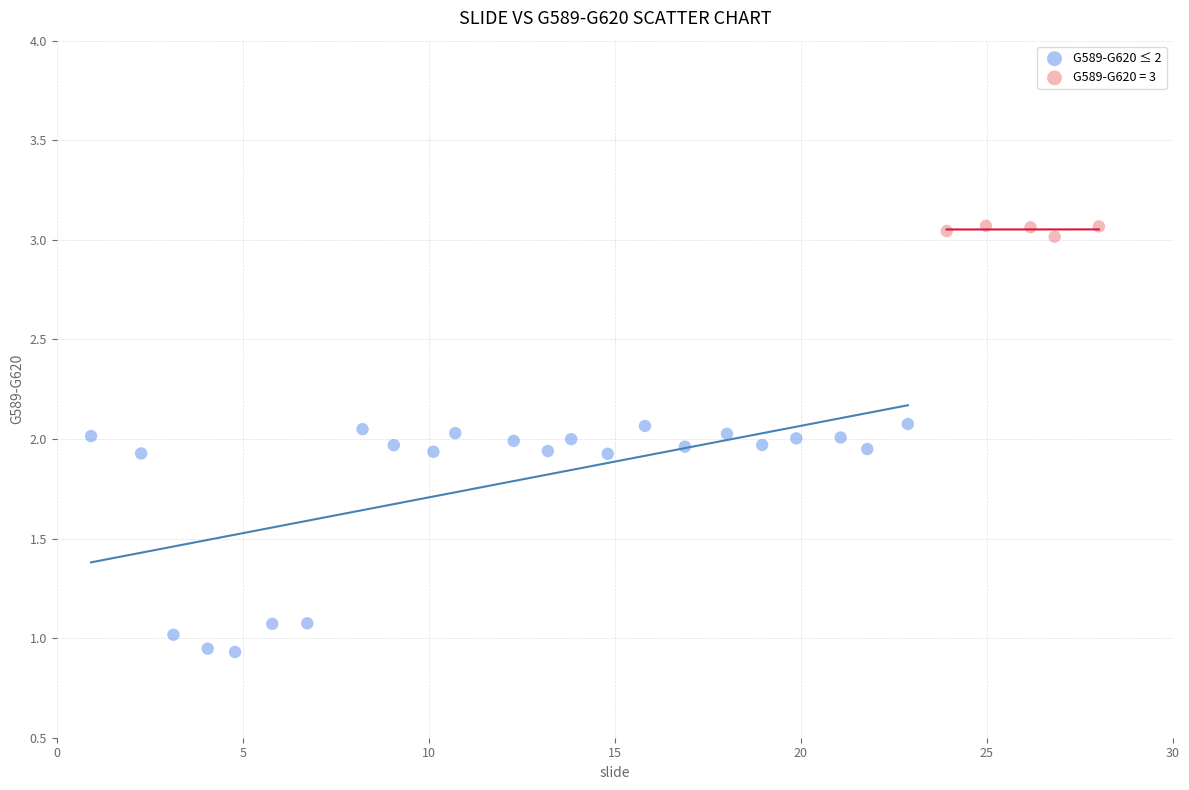

Which series contains the lowest Y value?

G589-G620 ≤ 2